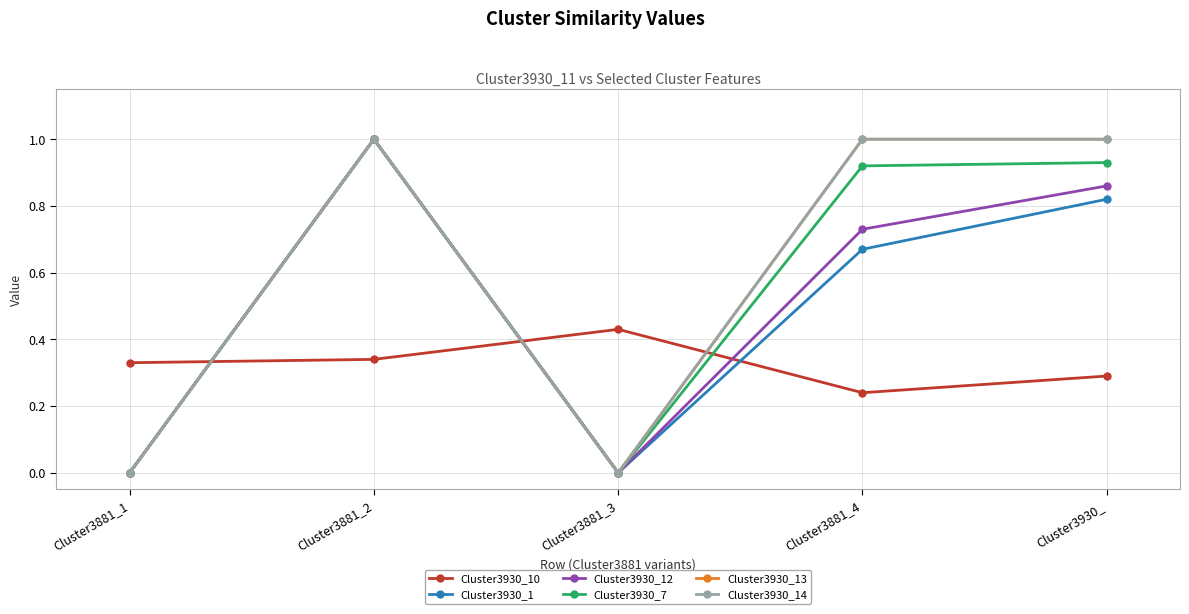

Is this an area chart (filled region under the line)?

No